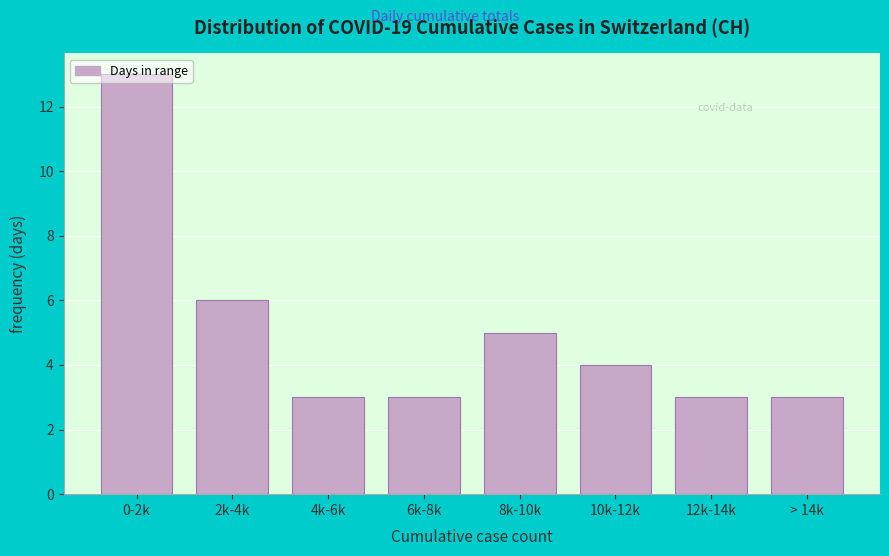

What is the ratio of the value at 6k-8k to the value at 12k-14k?

1.0